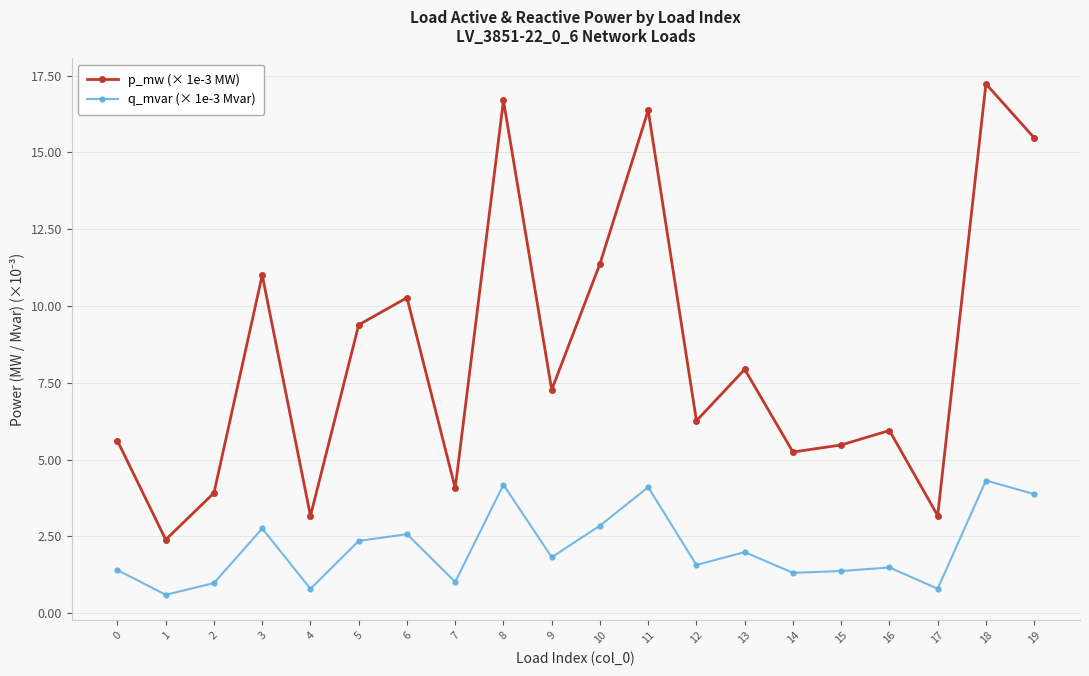

At how many categories does at least one series exceed 10?

7